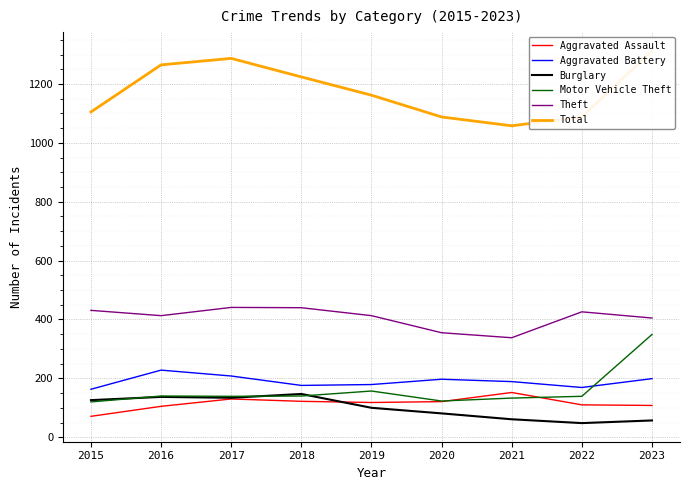

Between which two adjacent categories do Motor Vehicle Theft and Burglary first intersect?

2015 and 2016